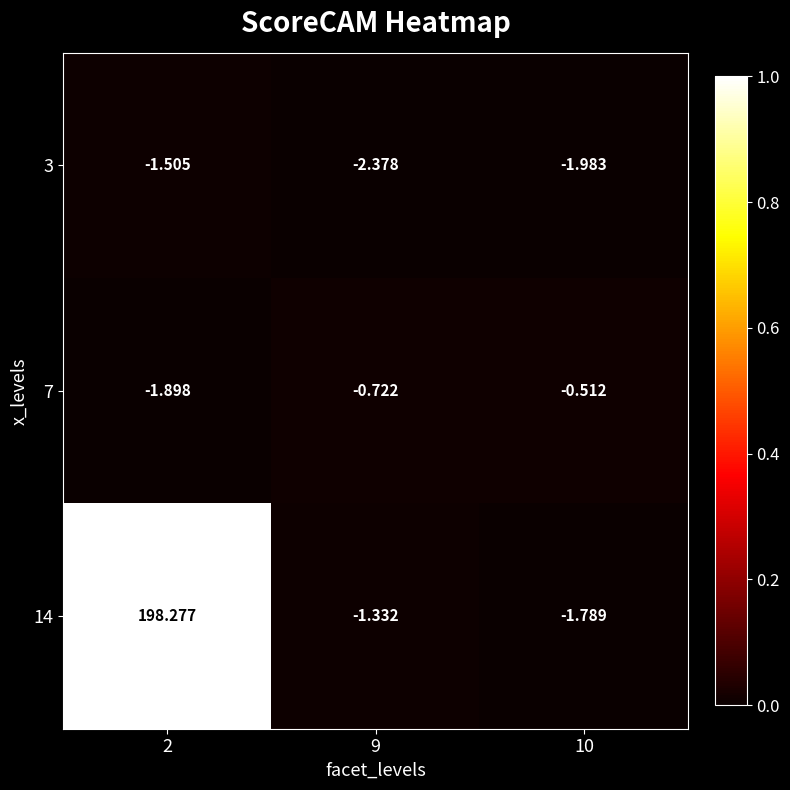

What is the total value across all series at 2?

194.9